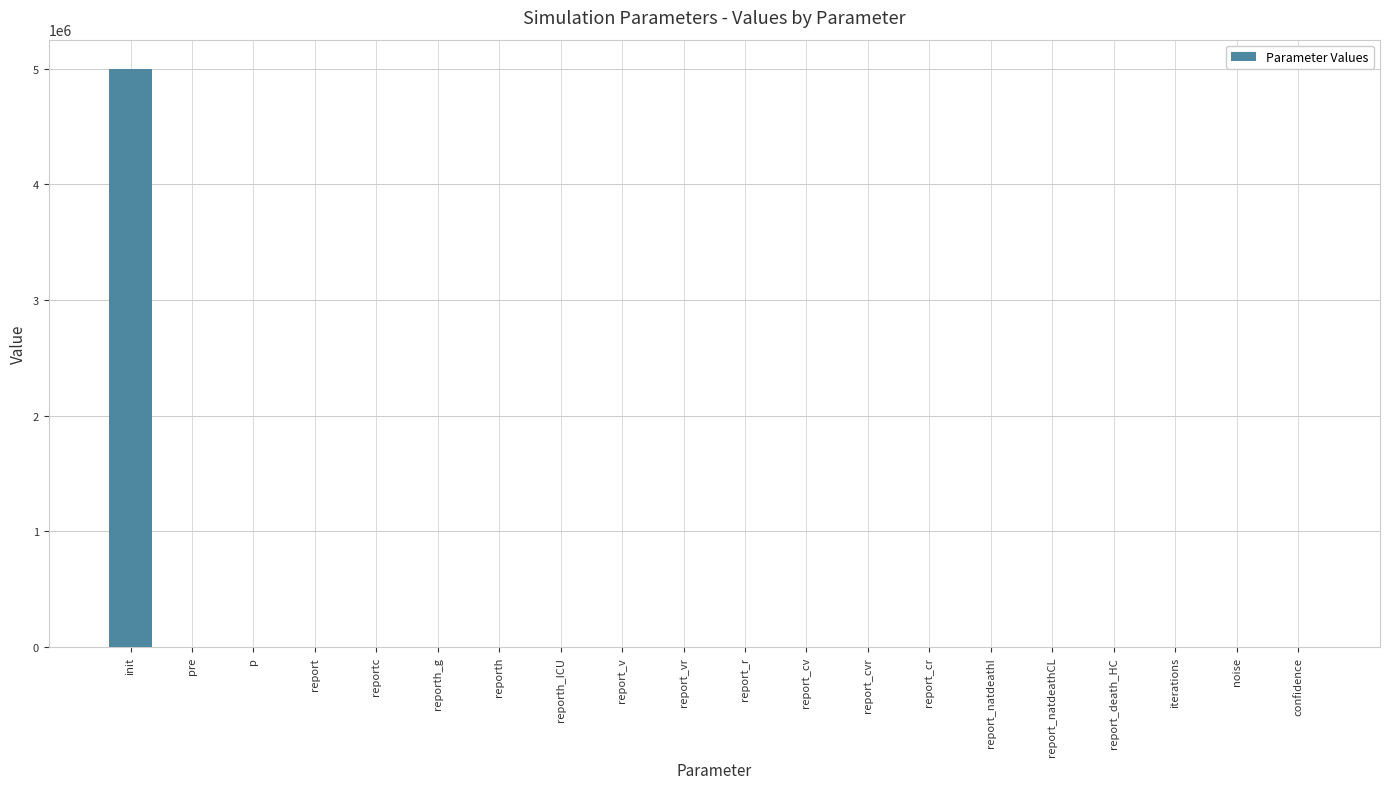

What is the sum of all values?

5000253.6